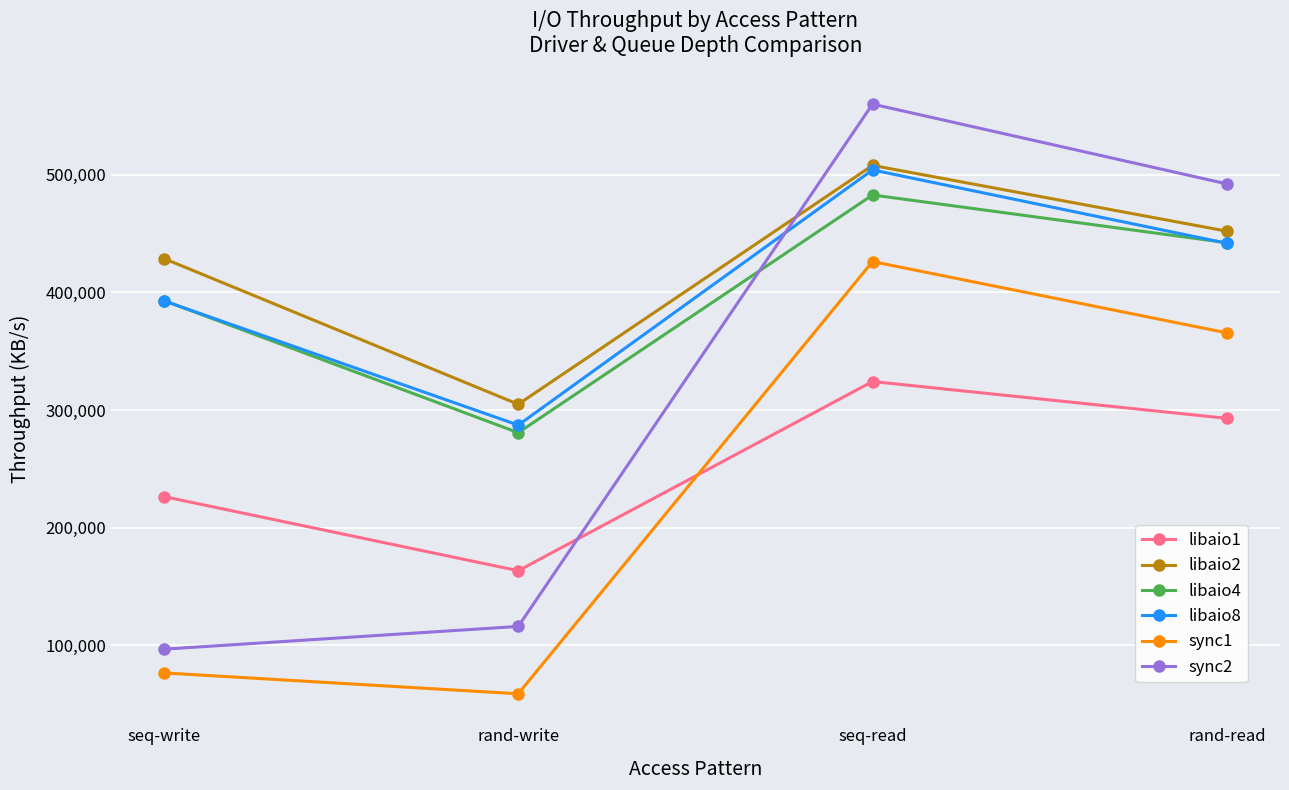

Which category has the highest value across all series?

seq-read